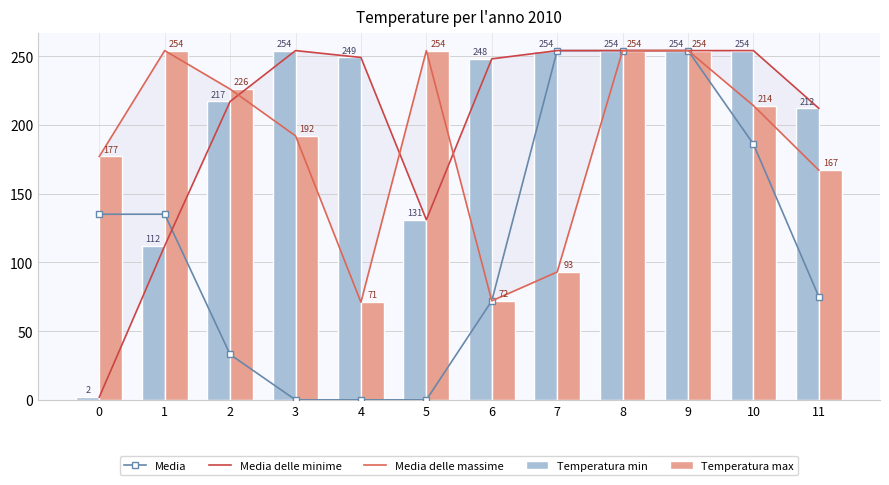

At which label does Temperatura min first exceed 249?

3